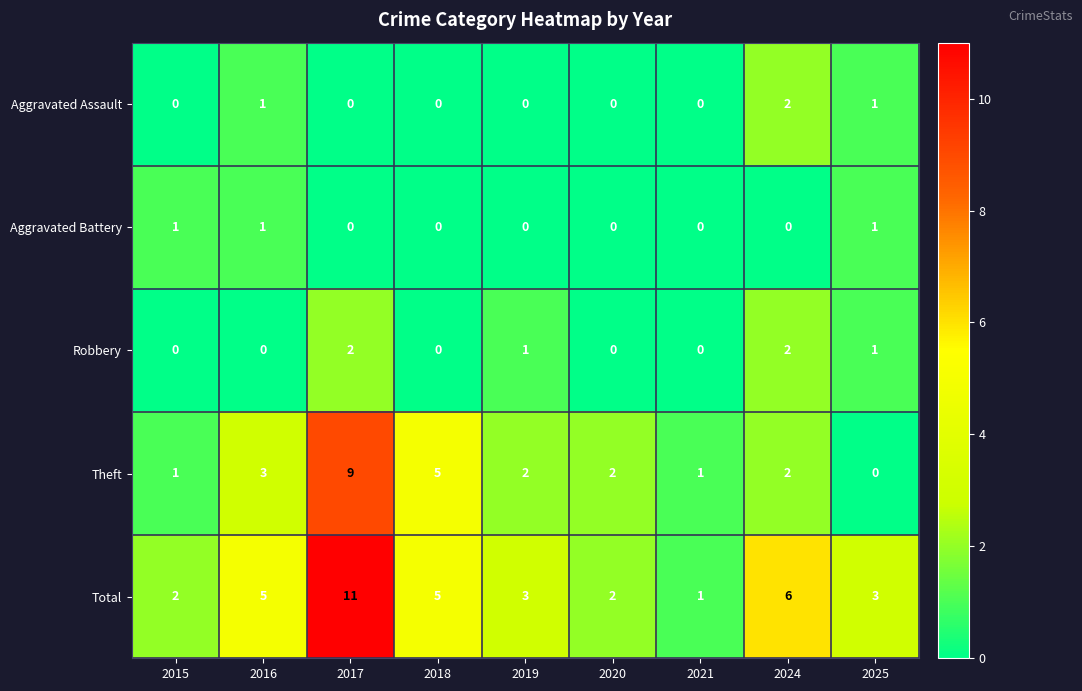

Count the Aggravated Assault values in the range 0 to 1.

8